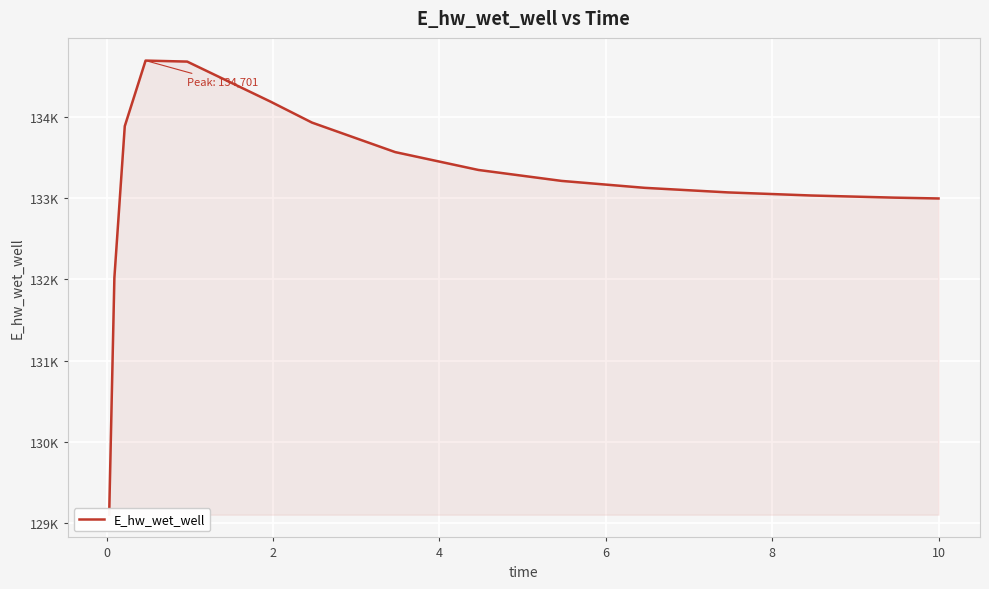

Reading right to left, list all the values displayed in this chart.

132999.6	133009.9	133036.4	133074.5	133130.8	133216.4	133351.5	133571.9	133936.1	134195.5	134688.7	134700.9	133892.3	132021.1	129097.4